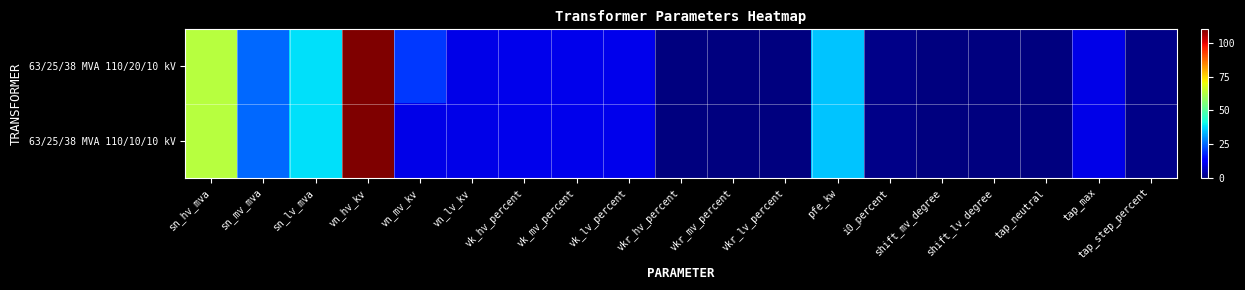

At which category is the sum across all series the highest?

vn_hv_kv